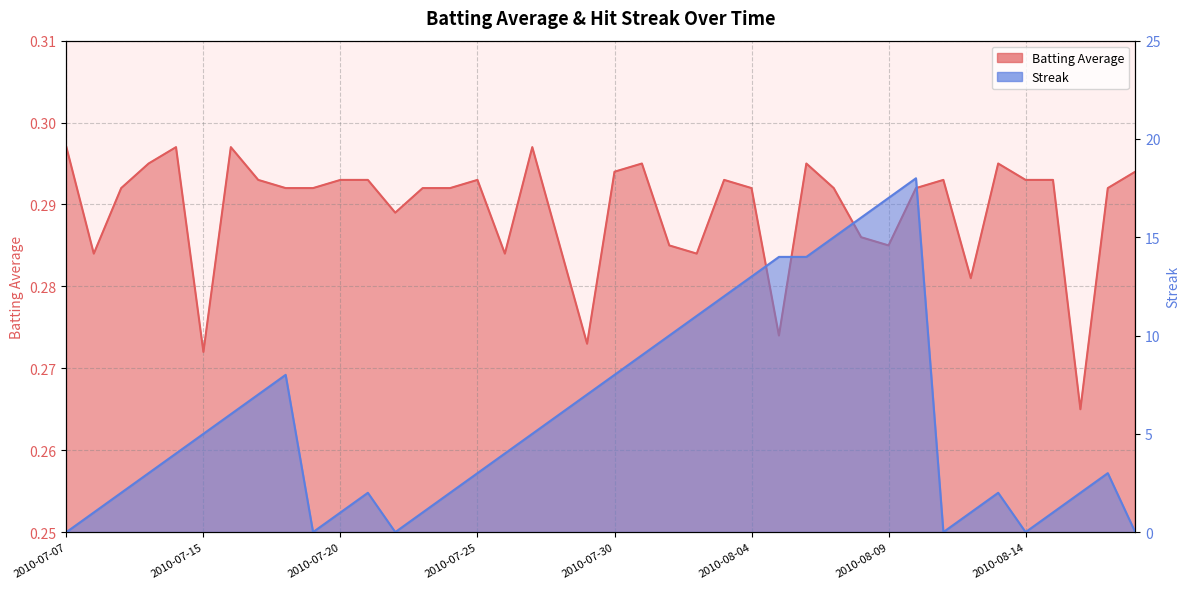

The value of Streak at 2010-07-26 is 6.3. True or false?

False